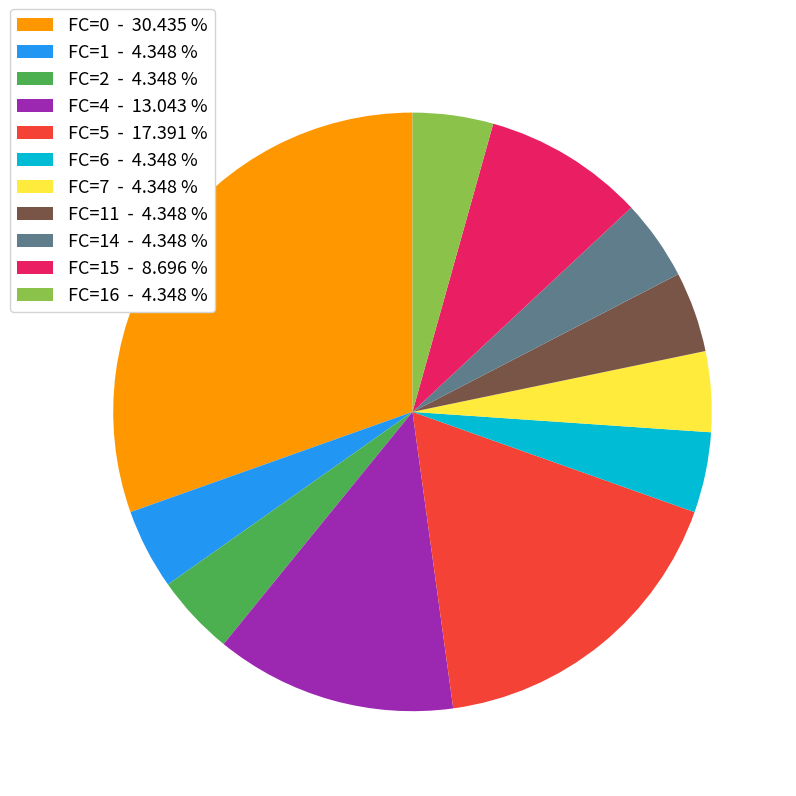

Is there any slice that represents more than half of the pie?

No